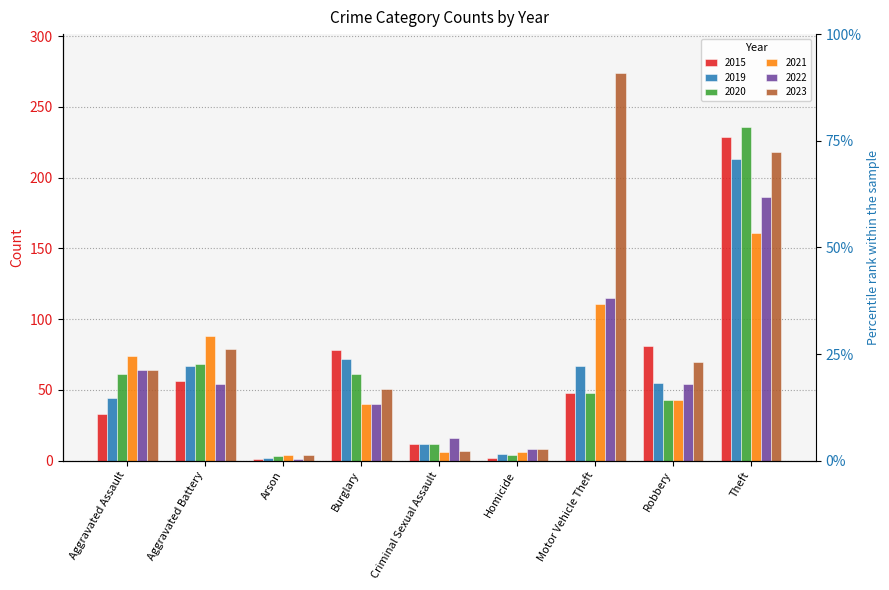

Which category has the lowest value across all series?

Arson